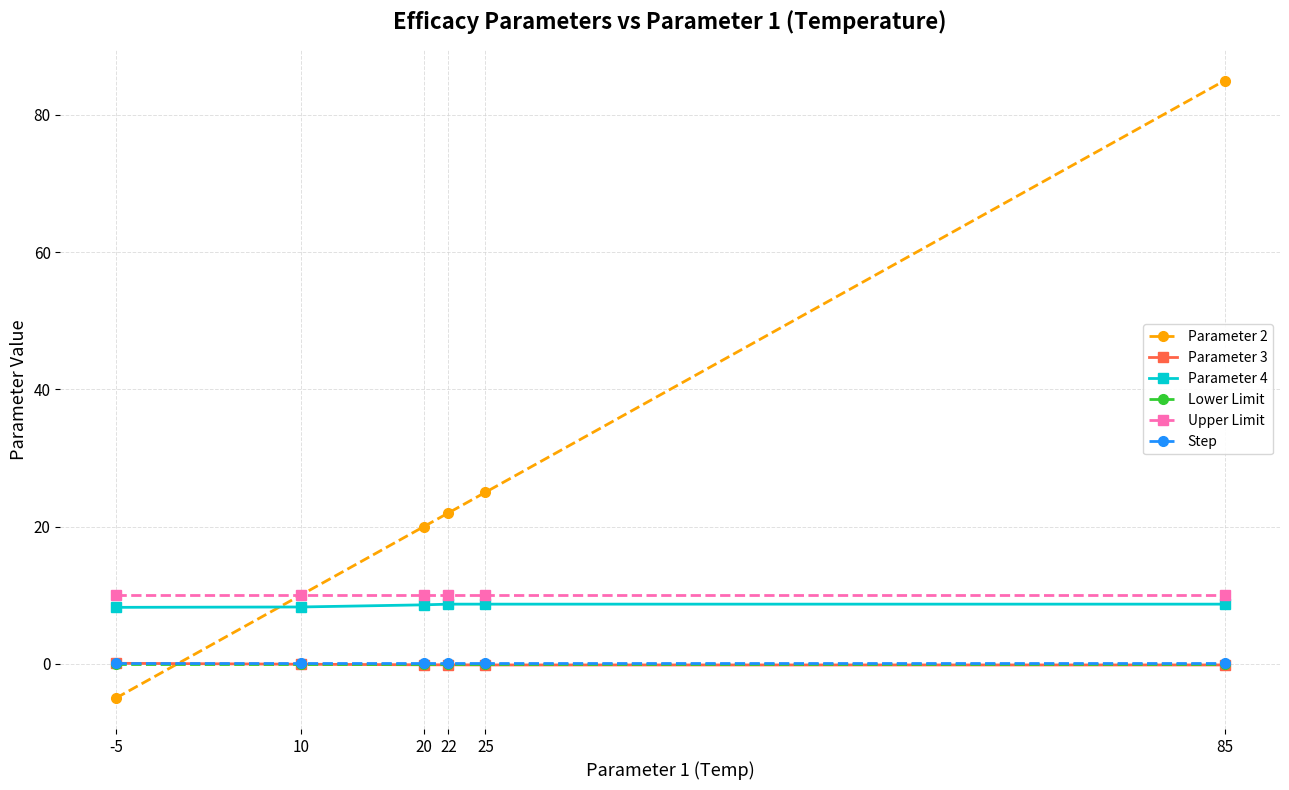

Which series has the largest total across all categories?

Parameter 2